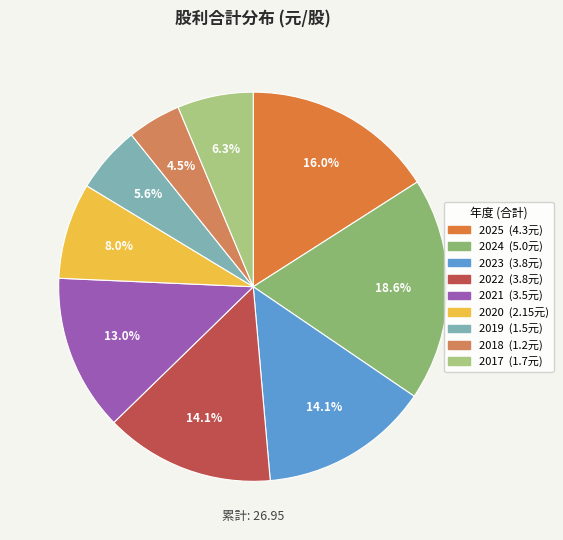

To the nearest percent, what is the difference between the 2024 and 2019 slice percentages?

13%